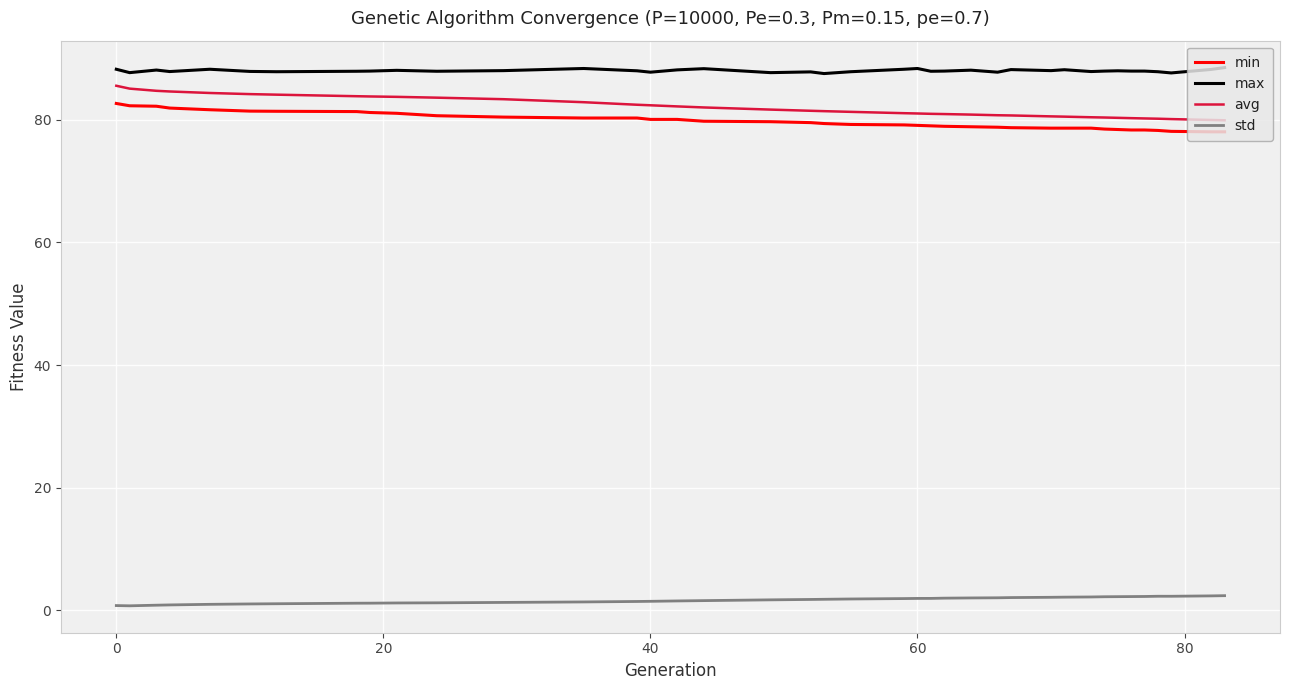

Which series has the largest total across all categories?

max